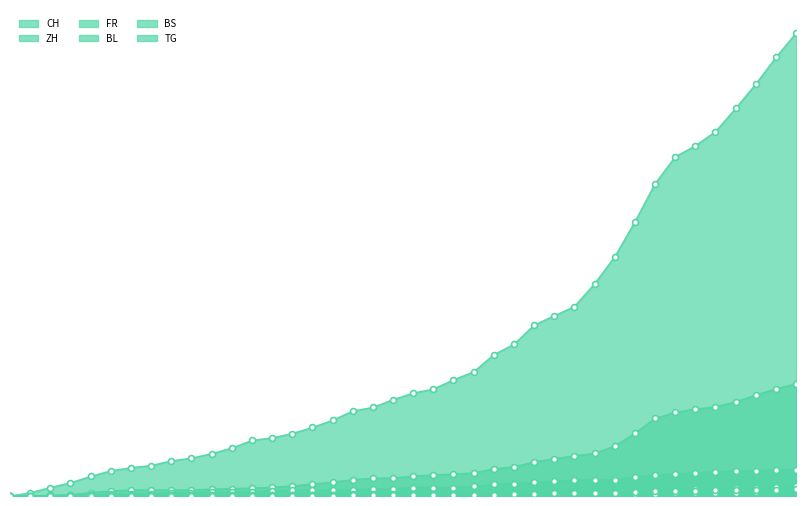

Which series contains the highest Y value?

CH